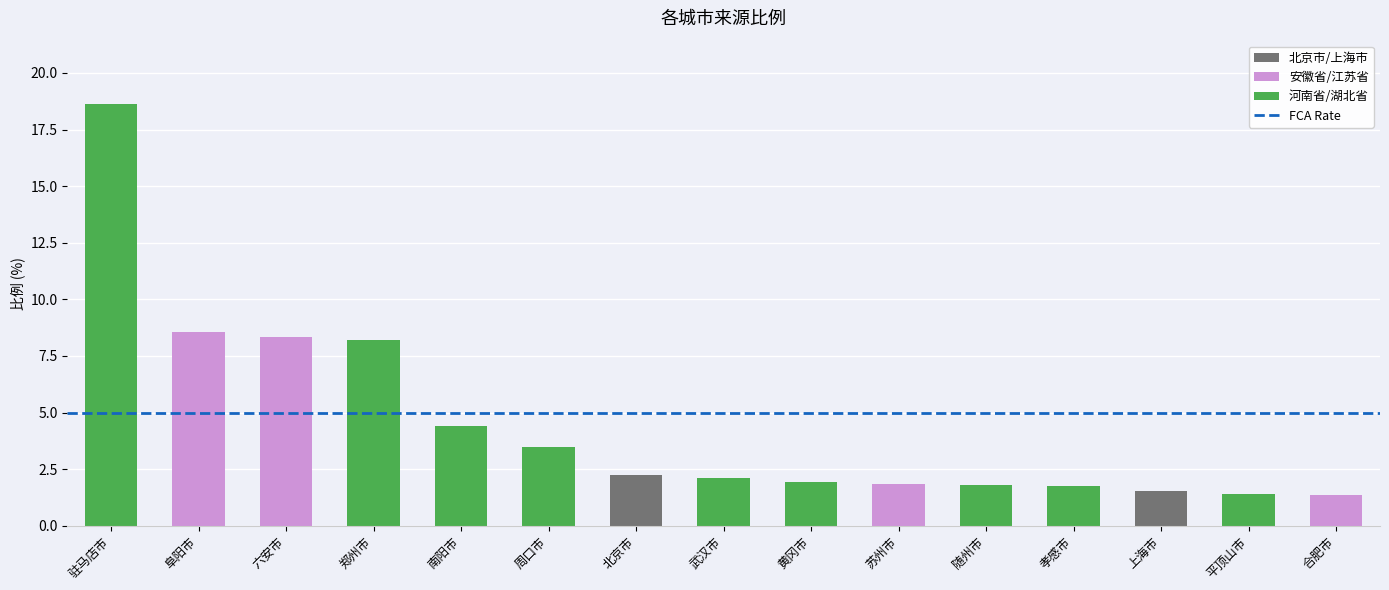

What is the label of the 11th bar from the right?

南阳市